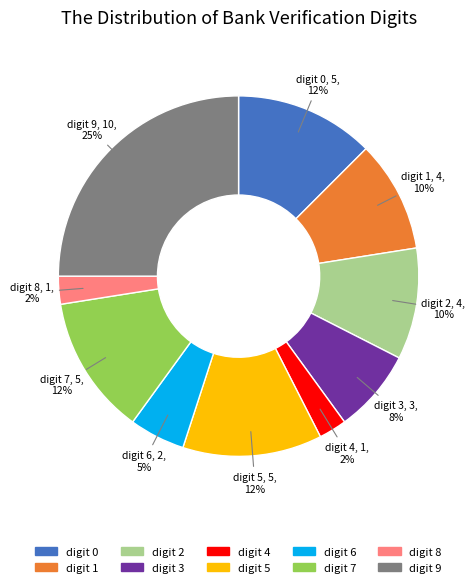

Which slice is the largest?

digit 9